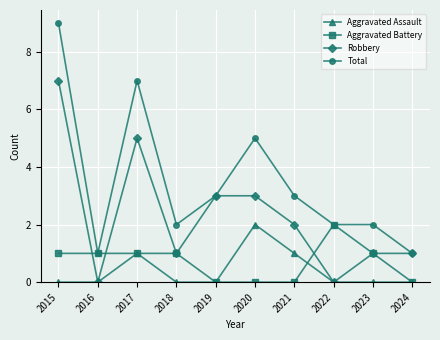

Is the value of Total at 2016 greater than the value of Robbery at 2016?

Yes